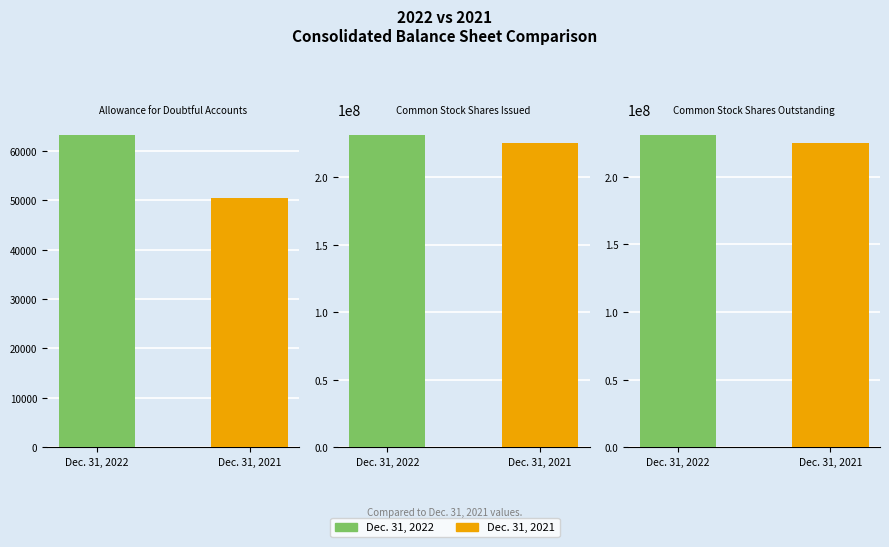

Reading left to right, what are all the values shown in this chart?

Dec. 31, 2022: 63294	231671647	231263623
Dec. 31, 2021: 50491	225082603	224674579